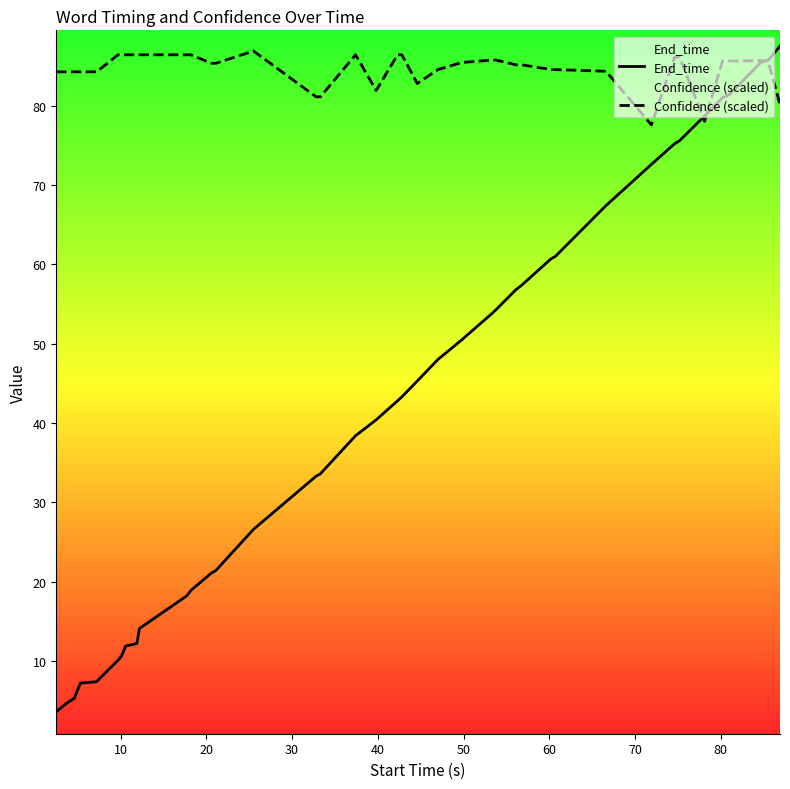

What is the smallest value displayed?

3.6